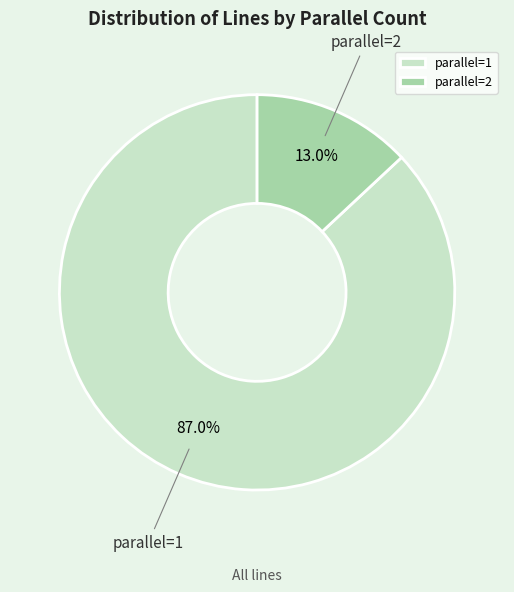

Rank the categories by value from lowest to highest.

parallel=2, parallel=1